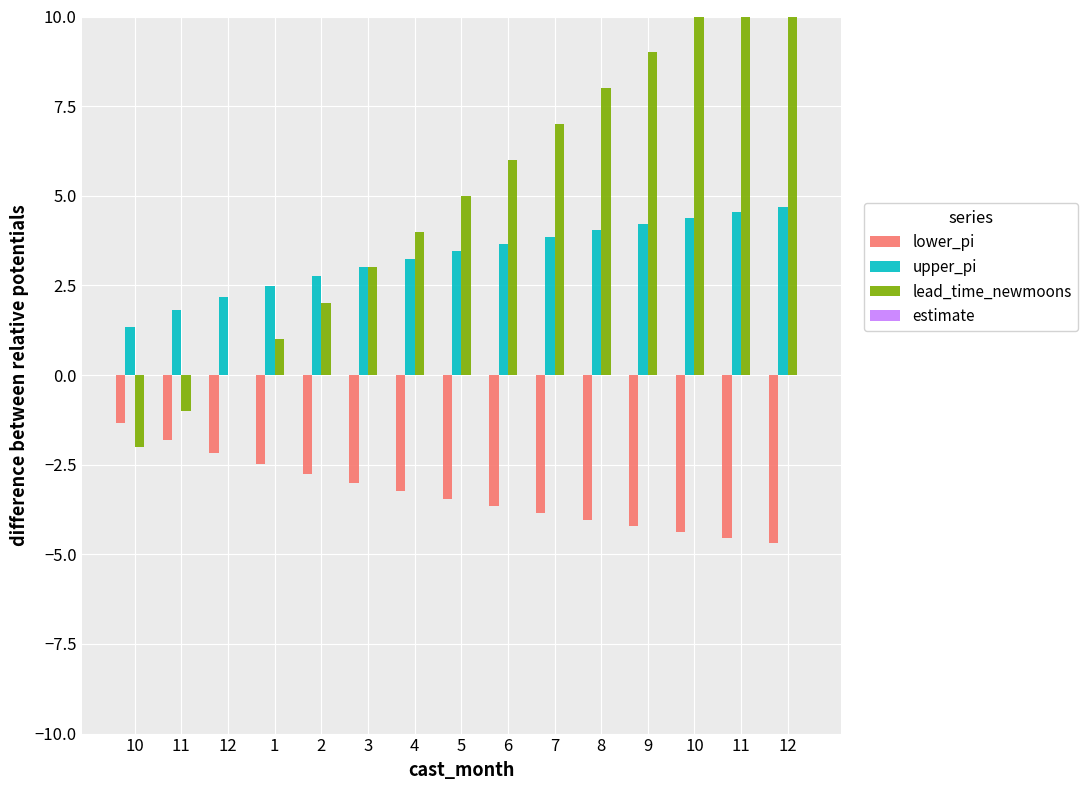

Is it true that lead_time_newmoons equals 10.0 at 10?

True